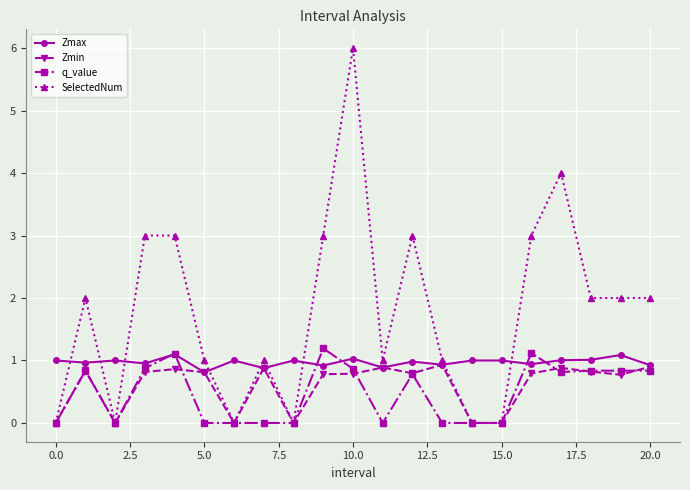

How many SelectedNum values are between 0 and 3?

19